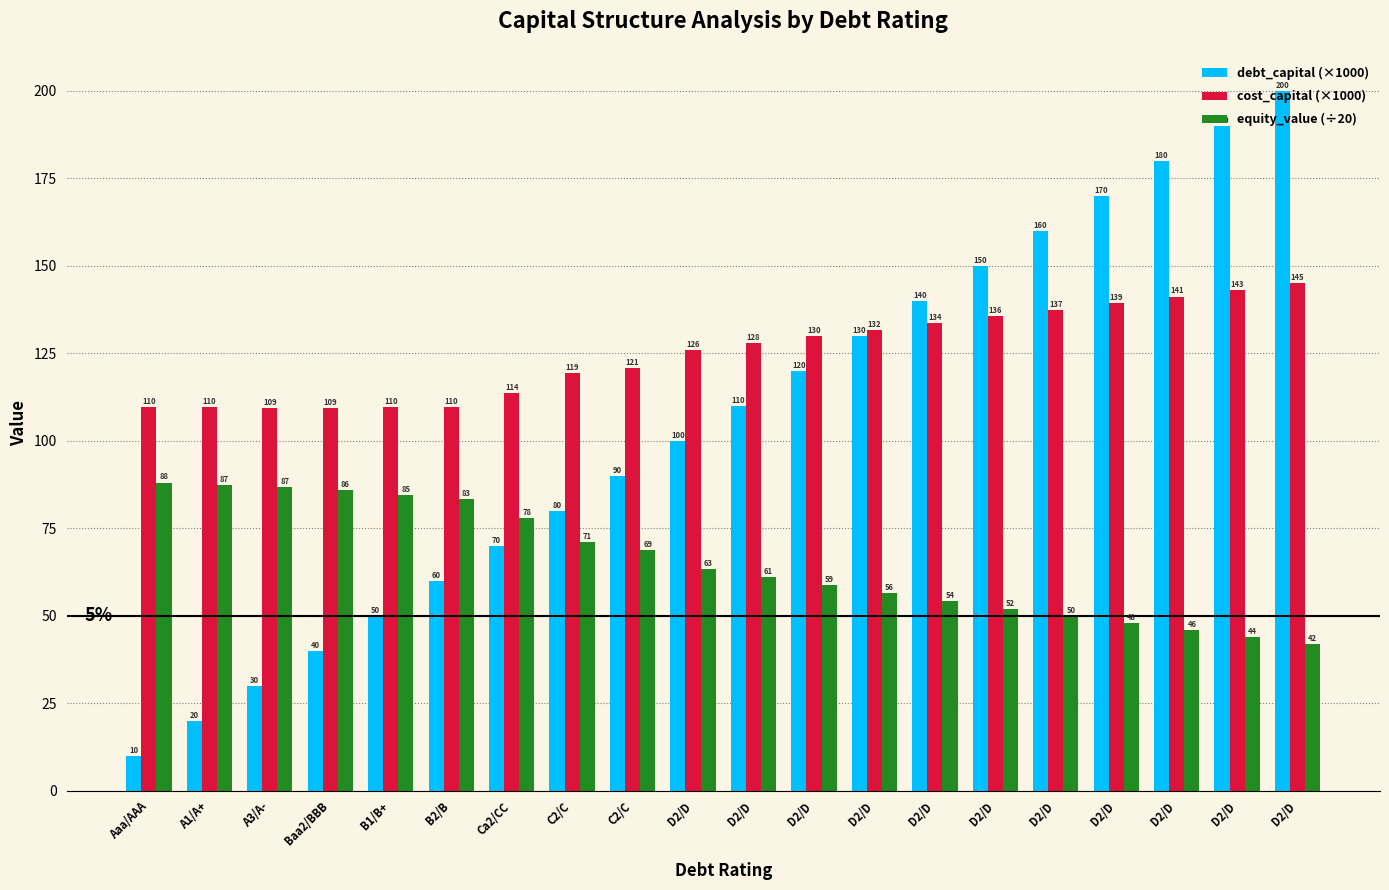

Reading left to right, extract all data points from this chart.

debt_capital (×1000): 10.0	20.0	30.0	40.0	50.0	60.0	70.0	80.0	90.0	100.0	110.0	120.0	130.0	140.0	150.0	160.0	170.0	180.0	190.0	200.0
cost_capital (×1000): 109.7	109.5	109.4	109.2	109.6	109.7	113.7	119.3	120.8	126.0	127.9	129.8	131.7	133.6	135.5	137.4	139.3	141.2	143.1	145.0
equity_value (÷20): 88.0	87.3	86.6	85.9	84.5	83.4	77.8	71.1	68.7	63.4	61.0	58.6	56.4	54.1	52.0	49.9	47.8	45.8	43.8	41.8